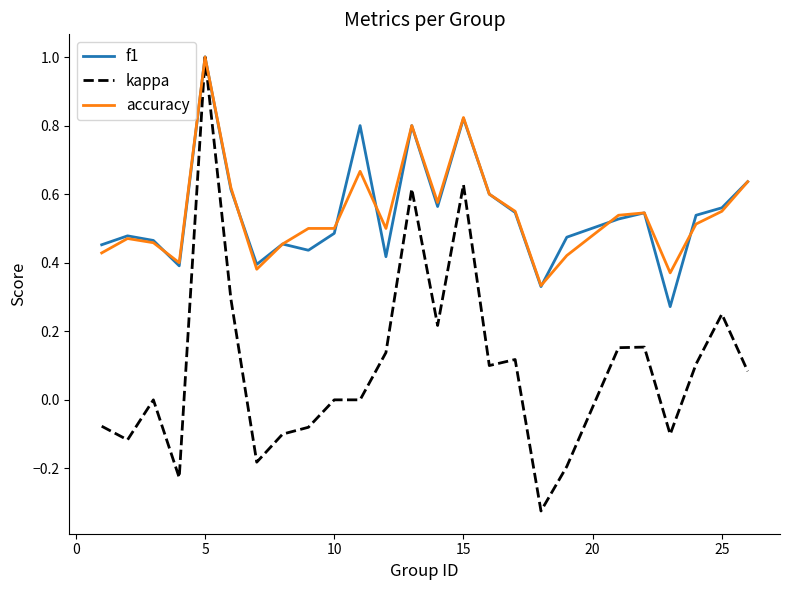

Which series has the largest range (max minus min)?

kappa